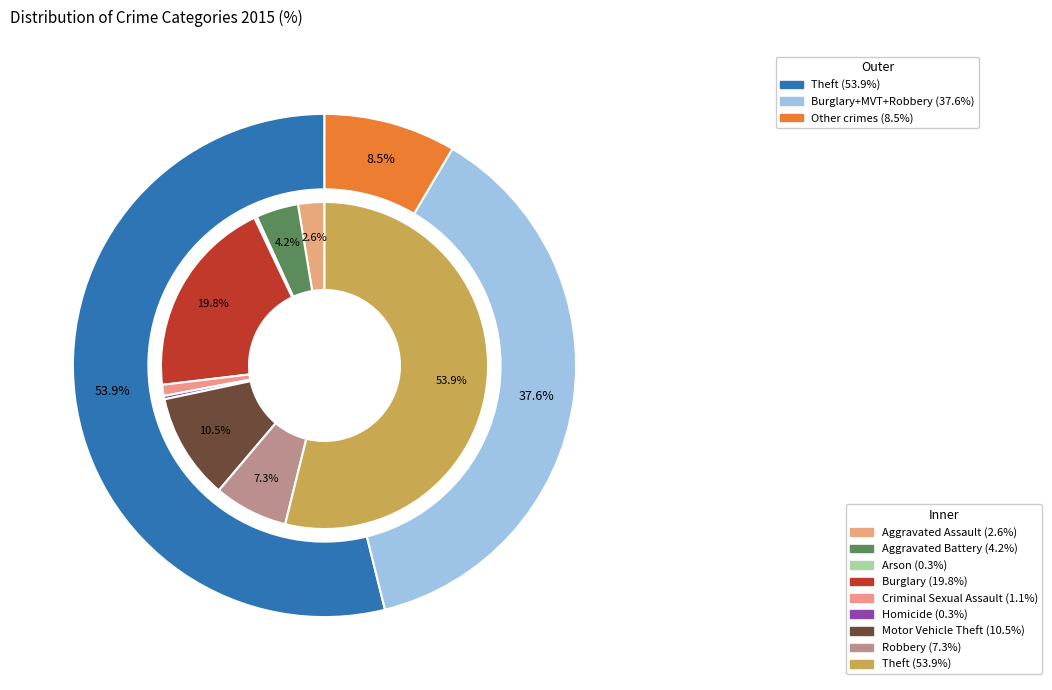

What is the smallest slice in the pie chart?

Arson